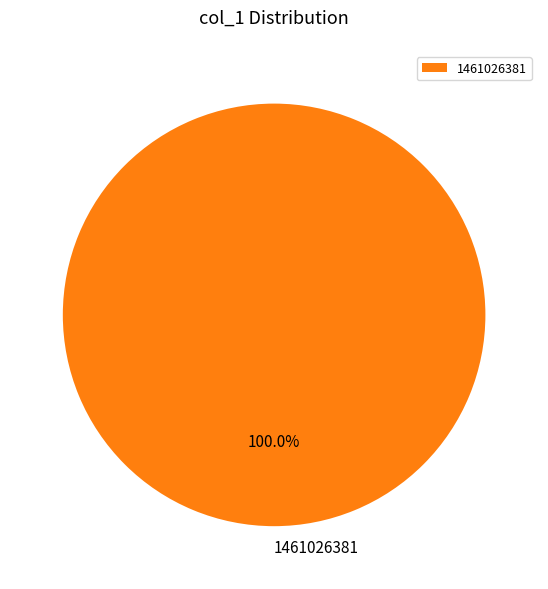

Is it true that 1461026381 is 100% of the pie?

True